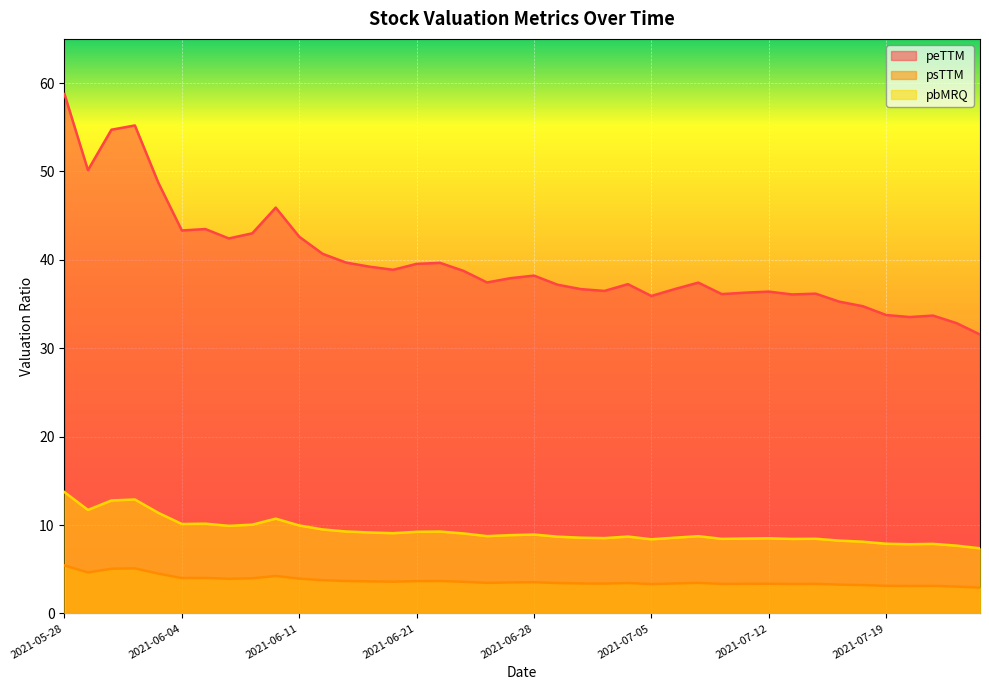

What is the value of the peTTM point at the 33rd from the left?

36.2